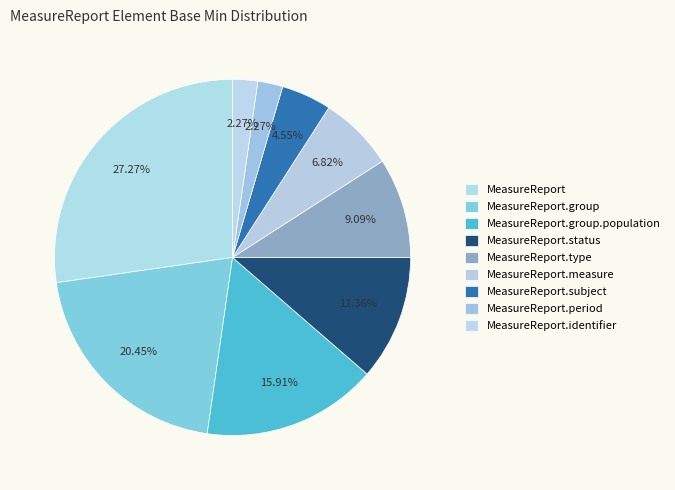

To the nearest percent, what is the difference between the largest and smallest slice percentages?

25%